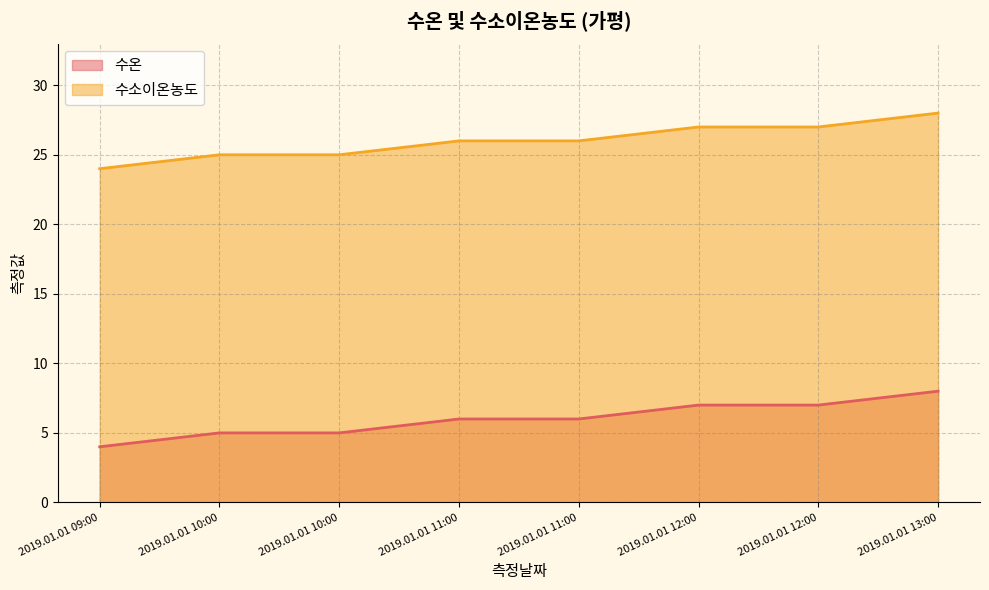

How many data points in 수온 are less than 6?

3